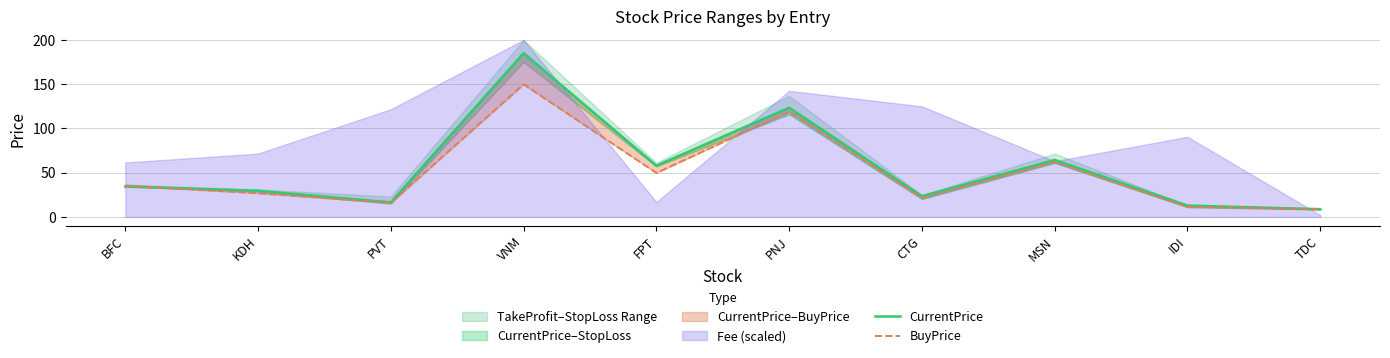

What is the value of the CurrentPrice point at the 7th from the left?

23.4